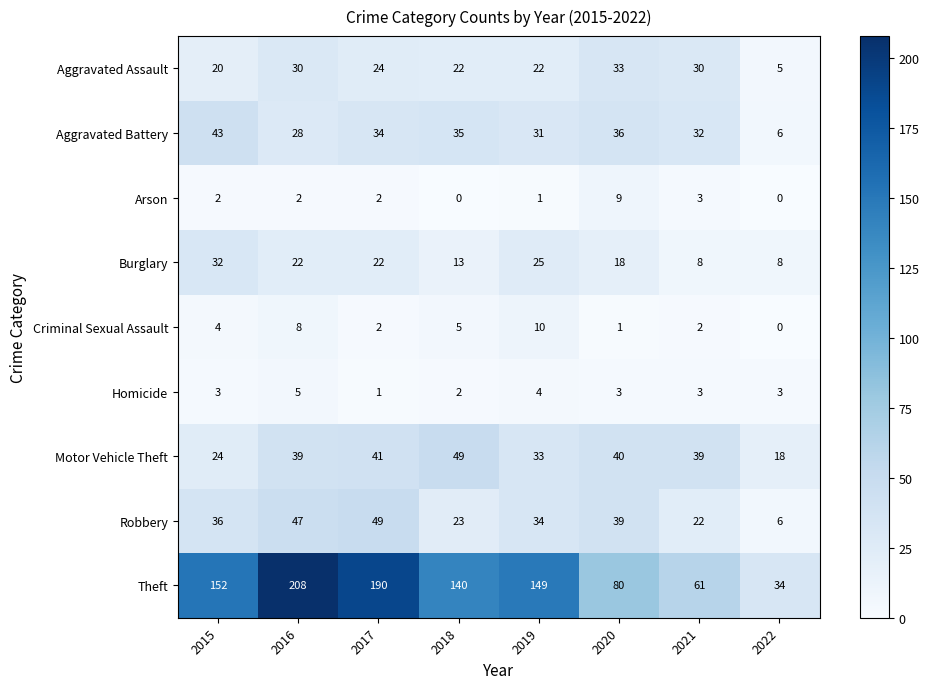

True or false: Aggravated Battery has a value of 20 at 2021.

False